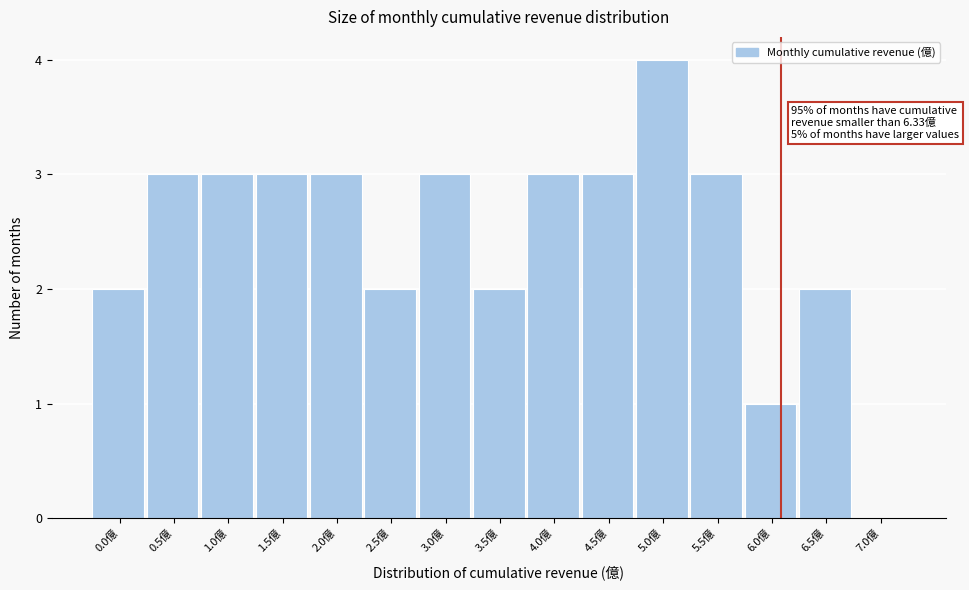

Reading right to left, transcribe all the data shown in this chart.

7.0億=0	6.5億=2	6.0億=1	5.5億=3	5.0億=4	4.5億=3	4.0億=3	3.5億=2	3.0億=3	2.5億=2	2.0億=3	1.5億=3	1.0億=3	0.5億=3	0.0億=2